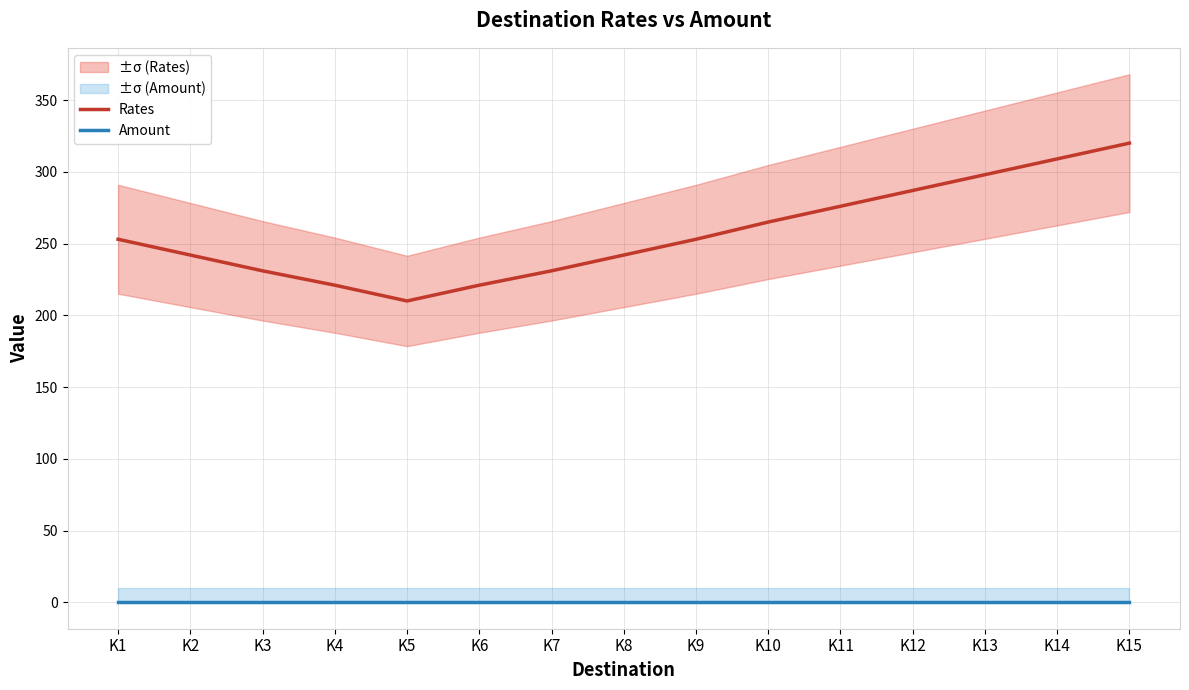

List the series in order of their overall mean, highest first.

Rates, Amount